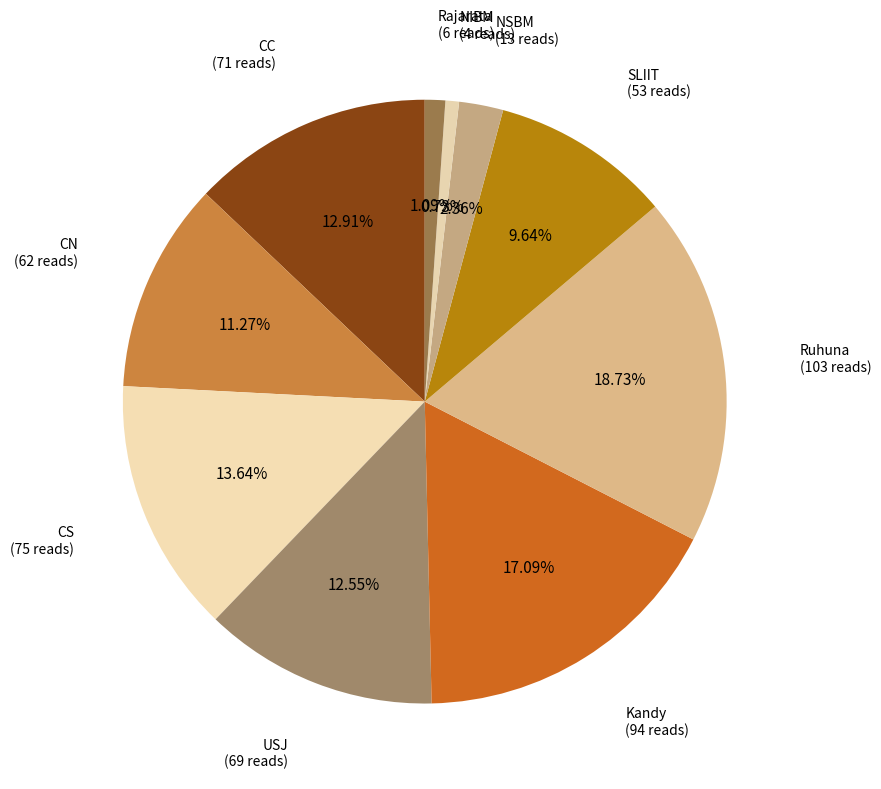

Which category has the biggest portion of the pie?

Ruhuna